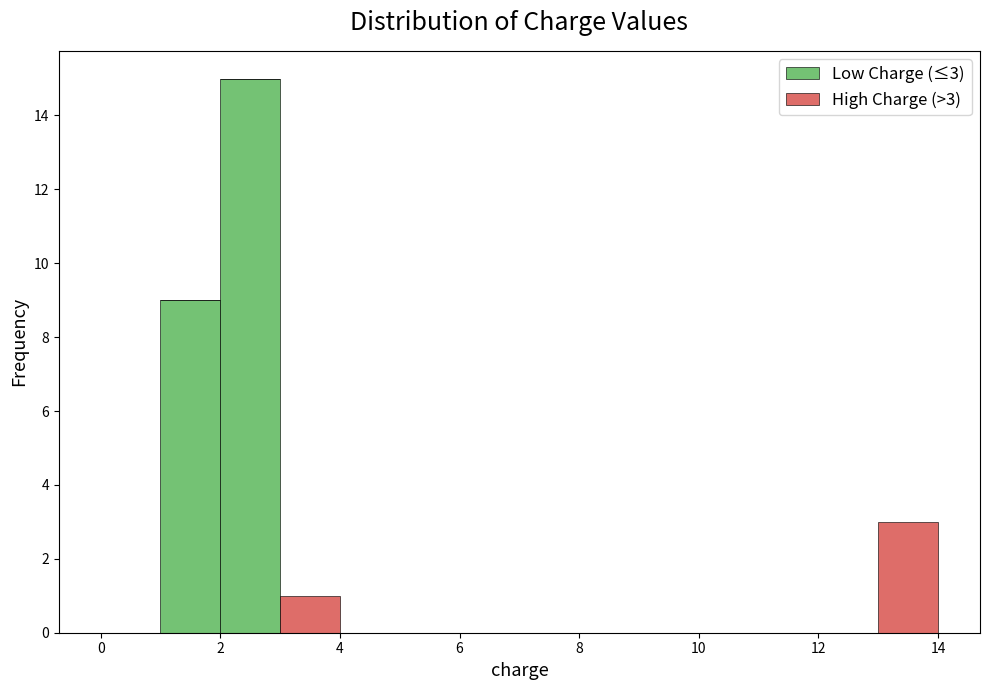

Which range on the x-axis has the tallest stacked bar (by total height)?

2 to 3